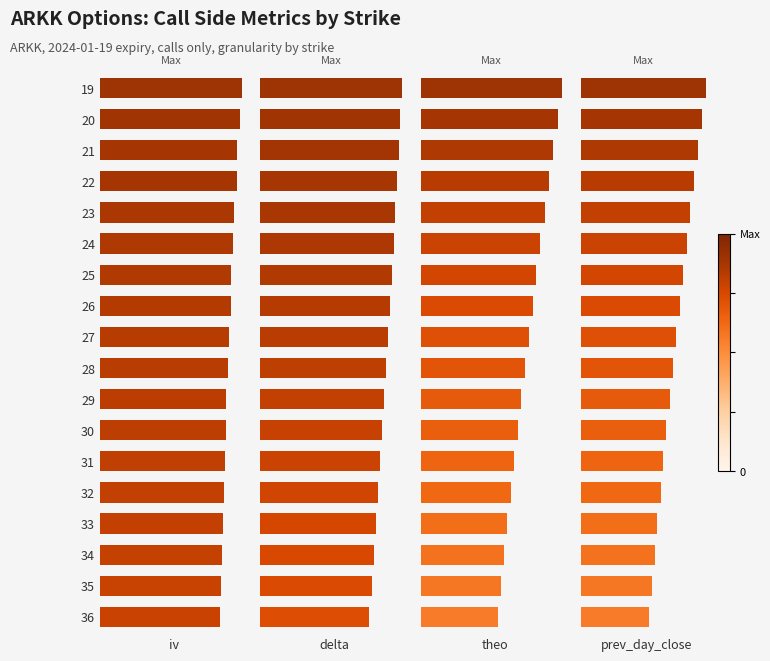

Which series has the largest range (max minus min)?

theo